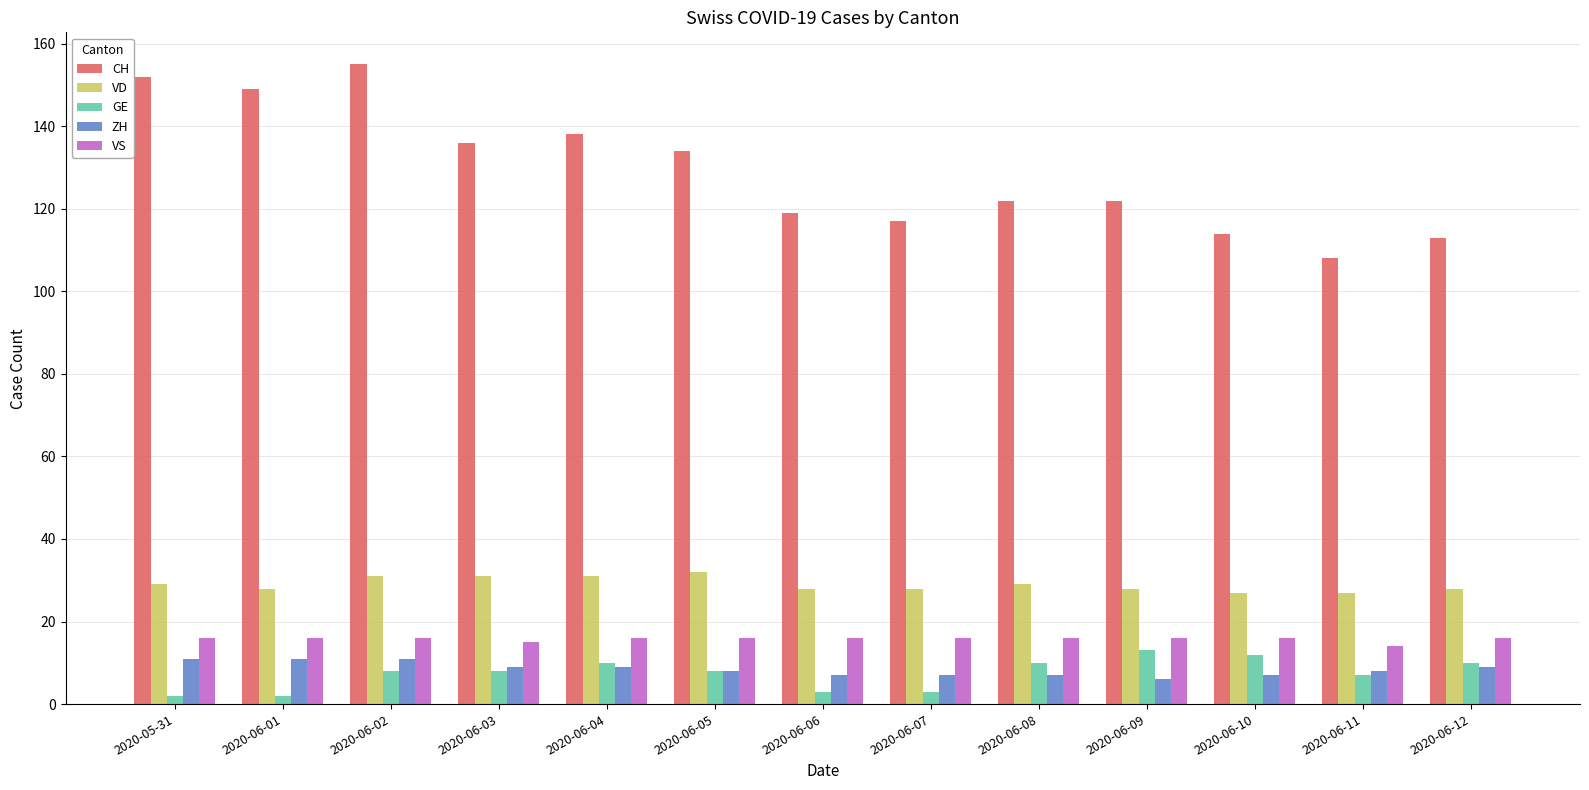

How many groups of bars are there?

13